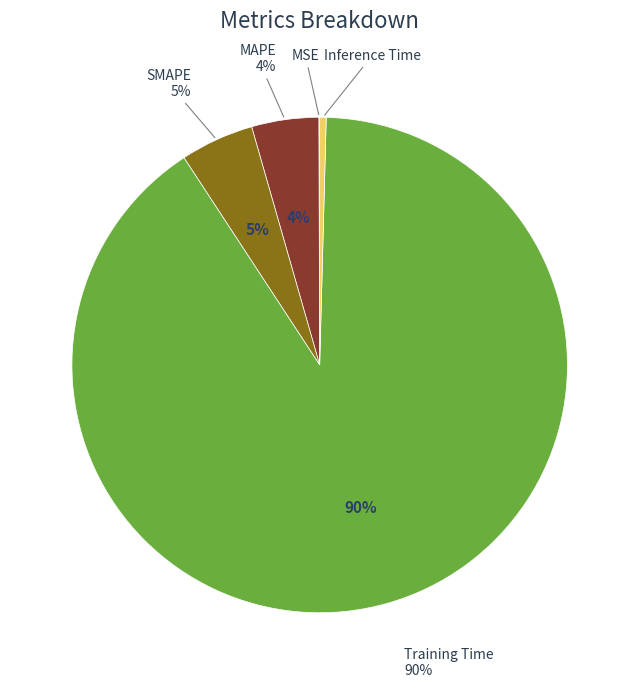

Count the number of slices in the pie.

5